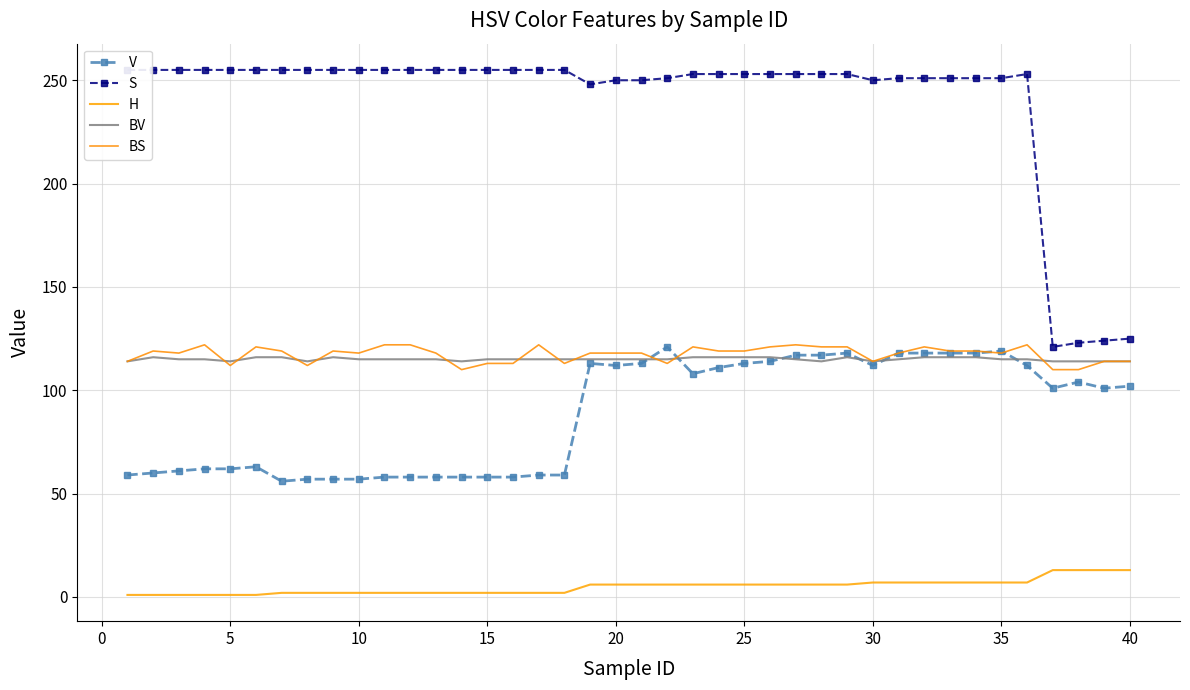

What is the difference between the second highest and minimum values in the H series?

12